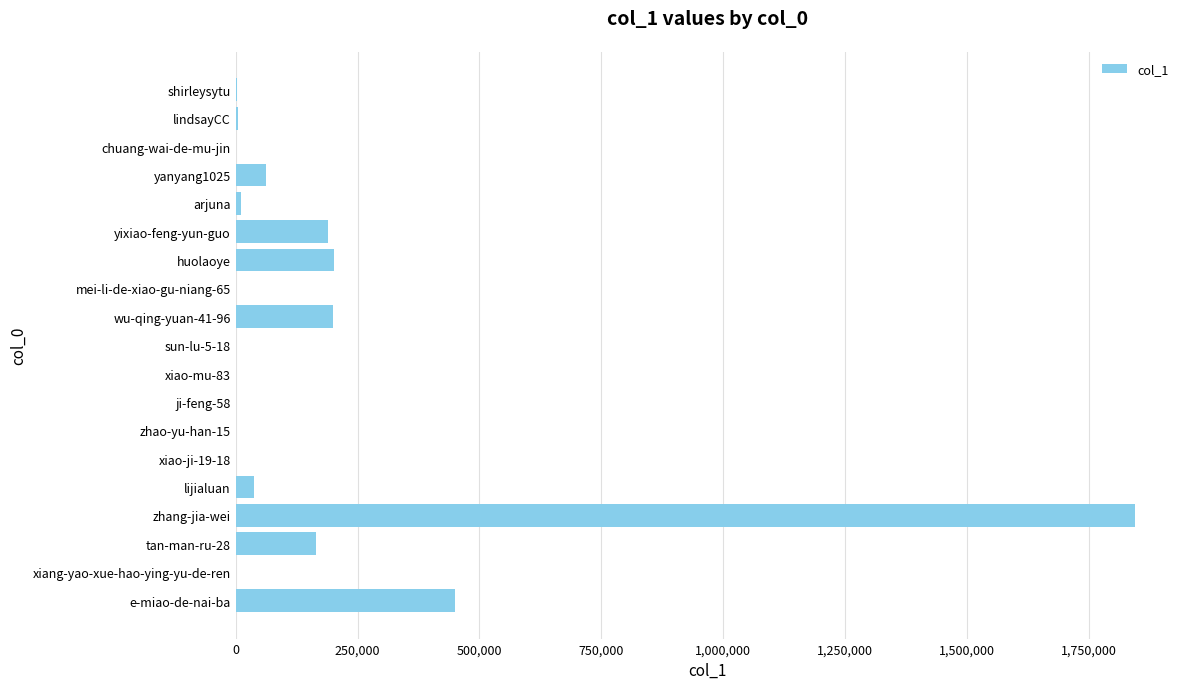

What is the sum of all values?

3170300